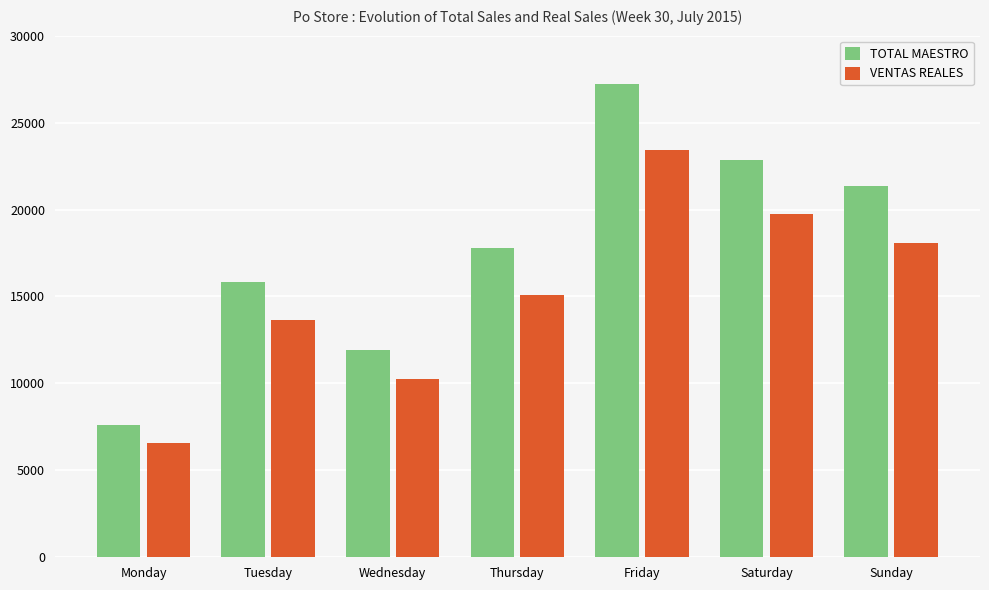

Which series has the widest spread of values?

TOTAL MAESTRO